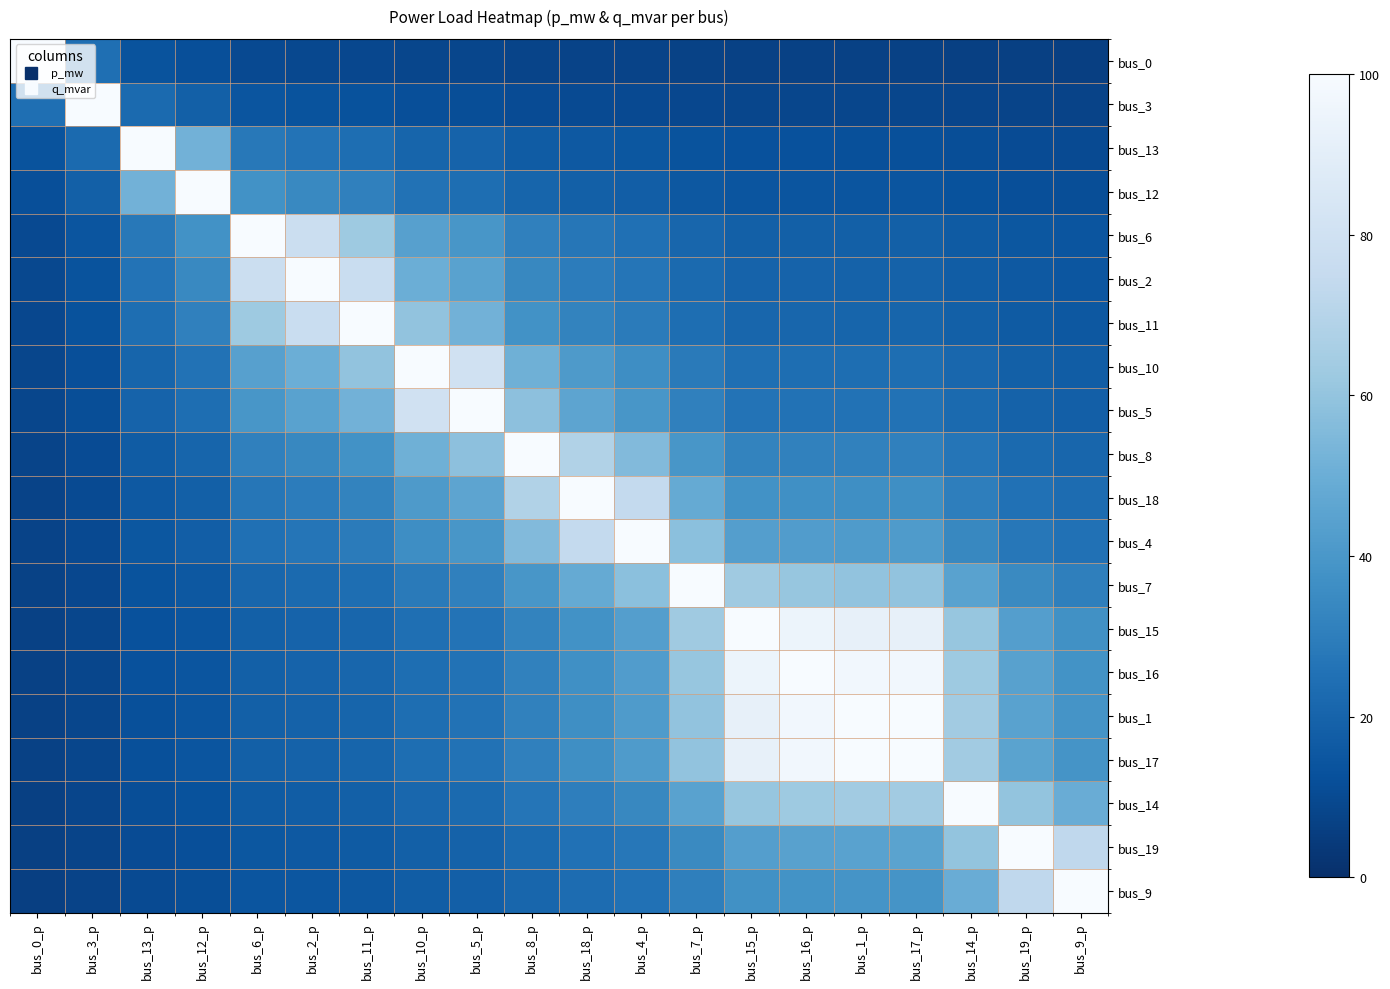

What is the difference between the highest and lowest values at bus_18_p?

92.2